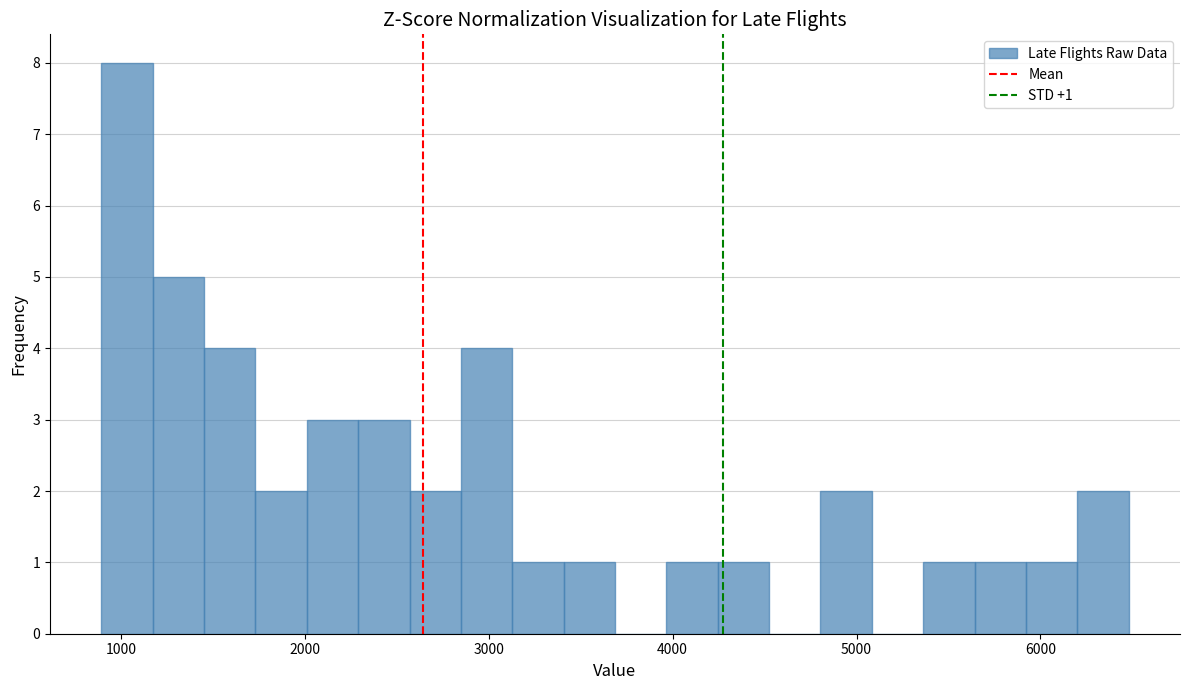

Read against the x-axis, roughly where is the centre of the tallest bar?

1000